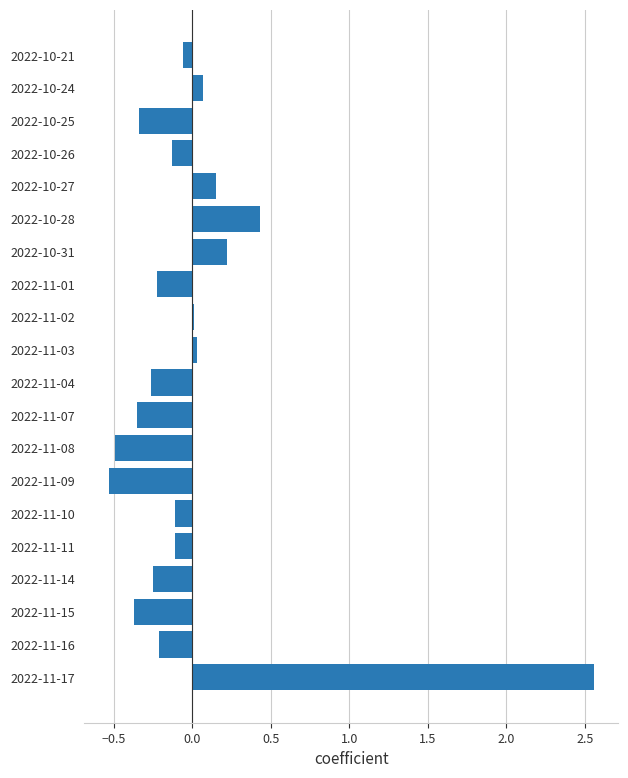

Which category has the highest value across all series?

2022-11-17